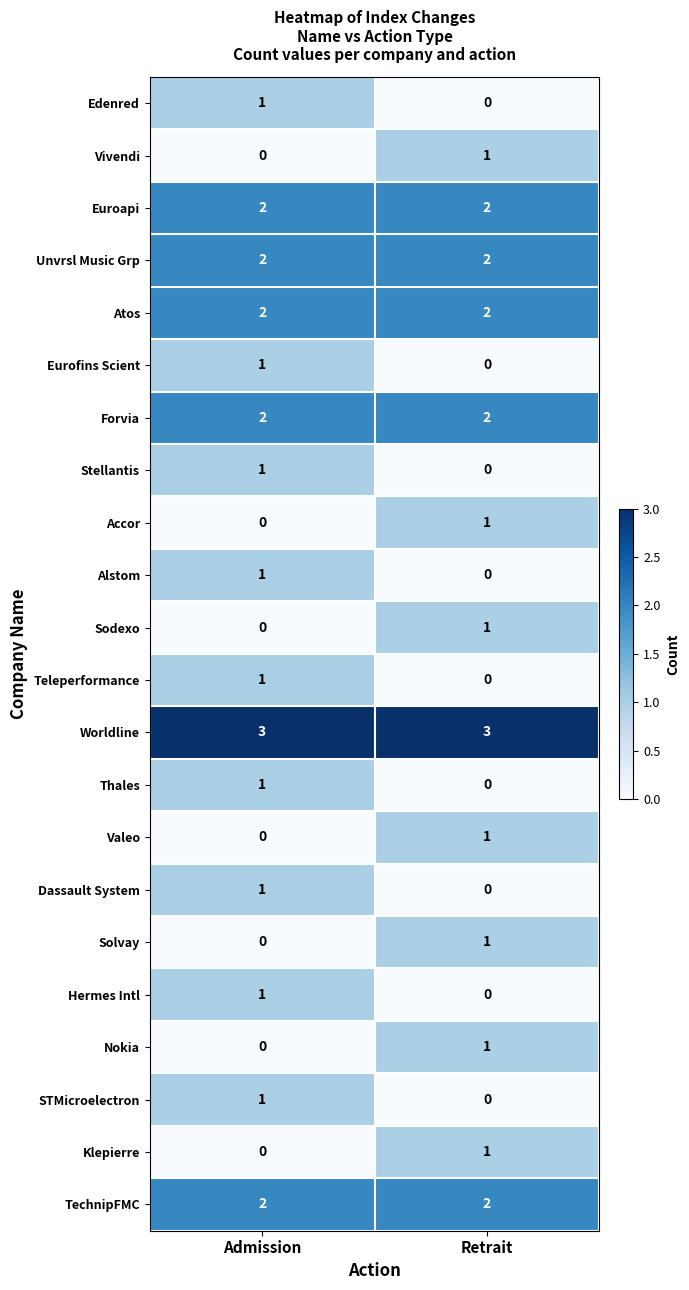

The Stellantis series shows 1 at Retrait. True or false?

False